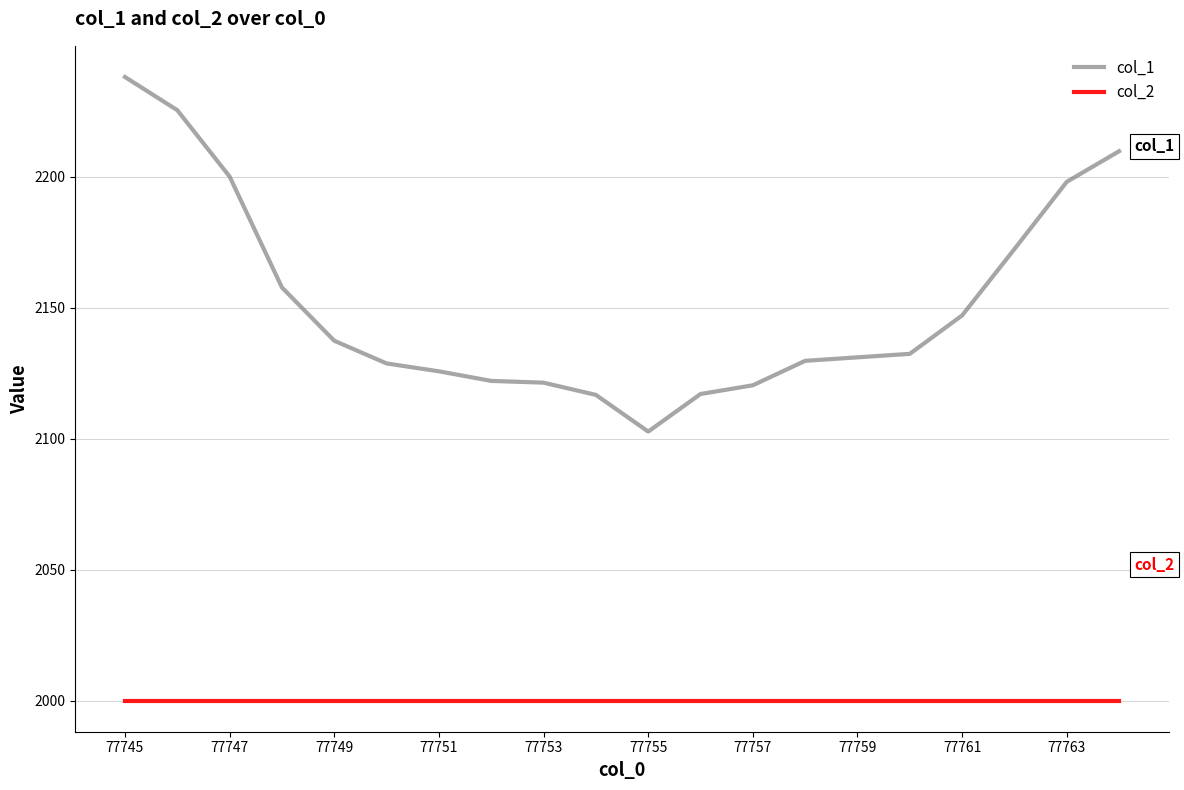

Rank the series by their maximum value, from lowest to highest.

col_2, col_1